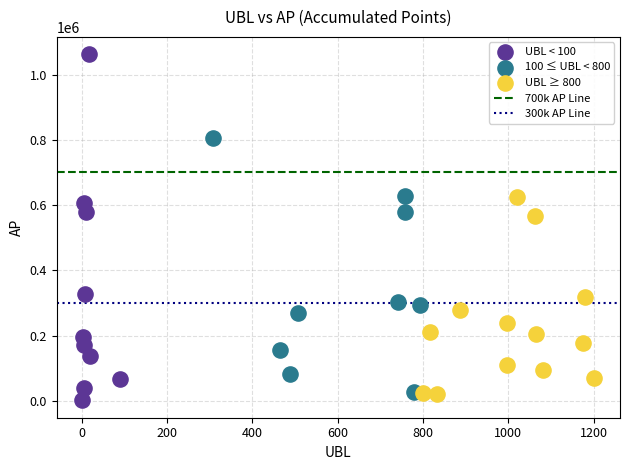

Which series has the widest spread of Y values?

UBL < 100